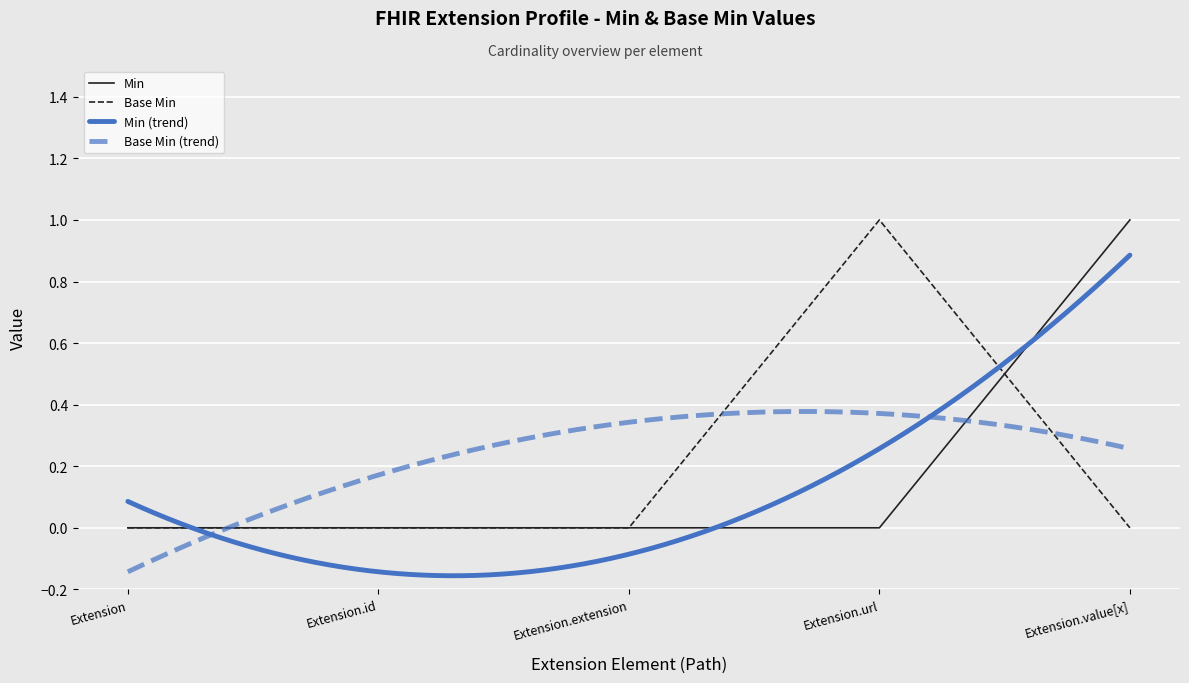

The Min series shows 2 at Extension.value[x]. True or false?

False